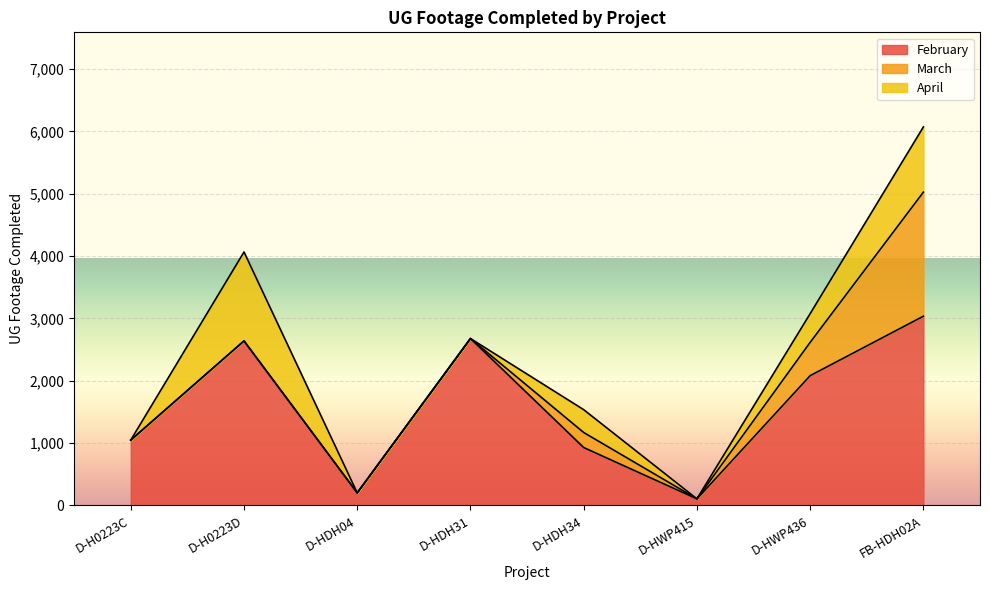

In March, how many points are higher than both neighbors (excluding endpoints)?

1